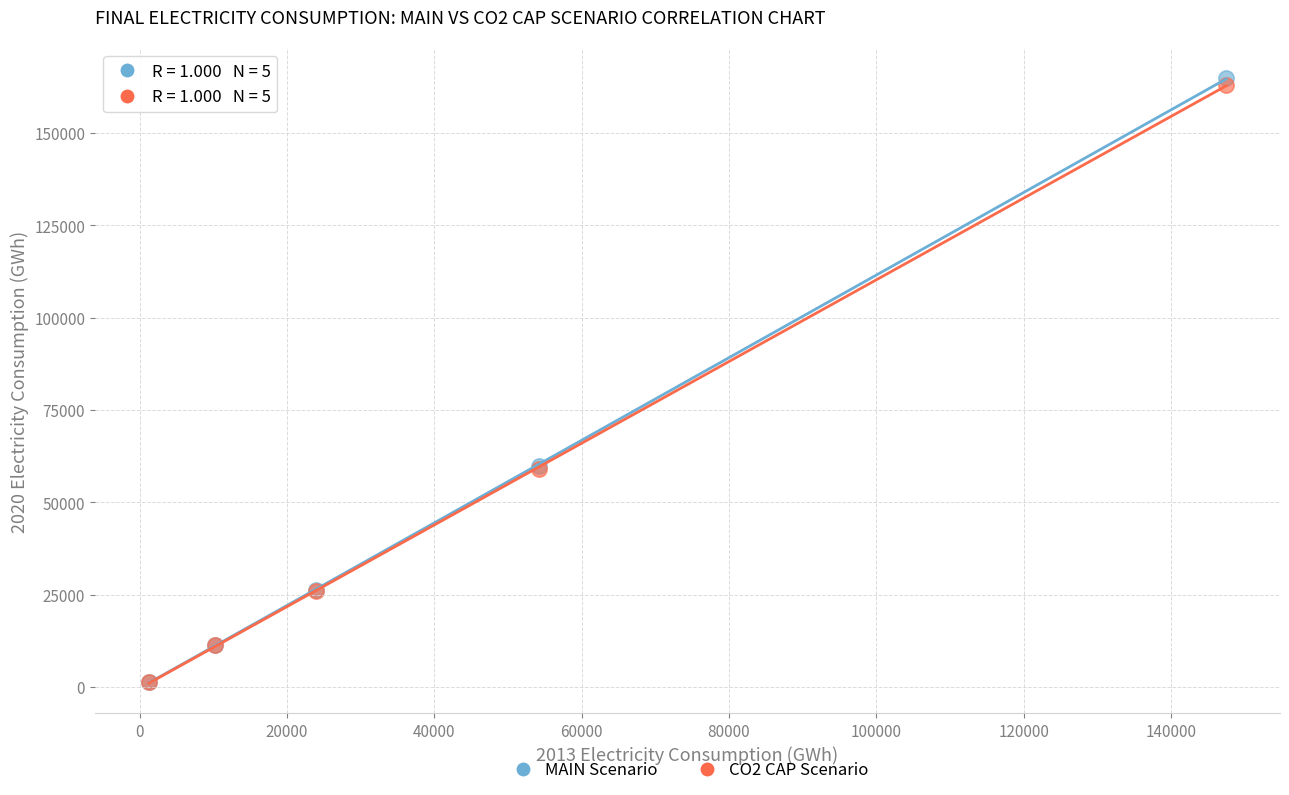

Which series has the widest spread of Y values?

MAIN Scenario